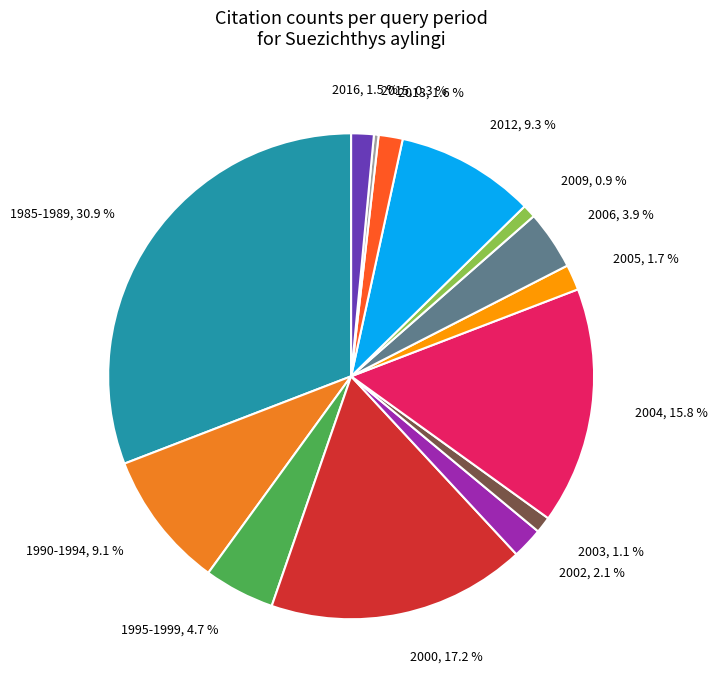

To the nearest percent, what is the difference between the largest and smallest slice percentages?

31%